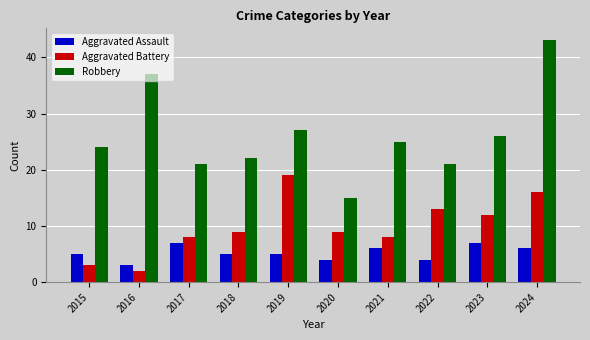

How many groups of bars are there?

10